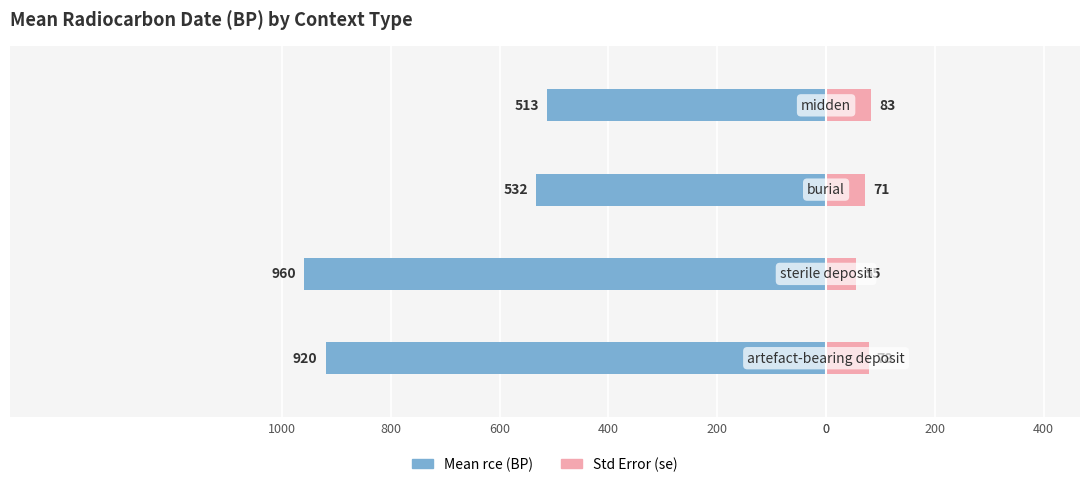

The value of Mean rce (BP) at 600 is -513.3. True or false?

True